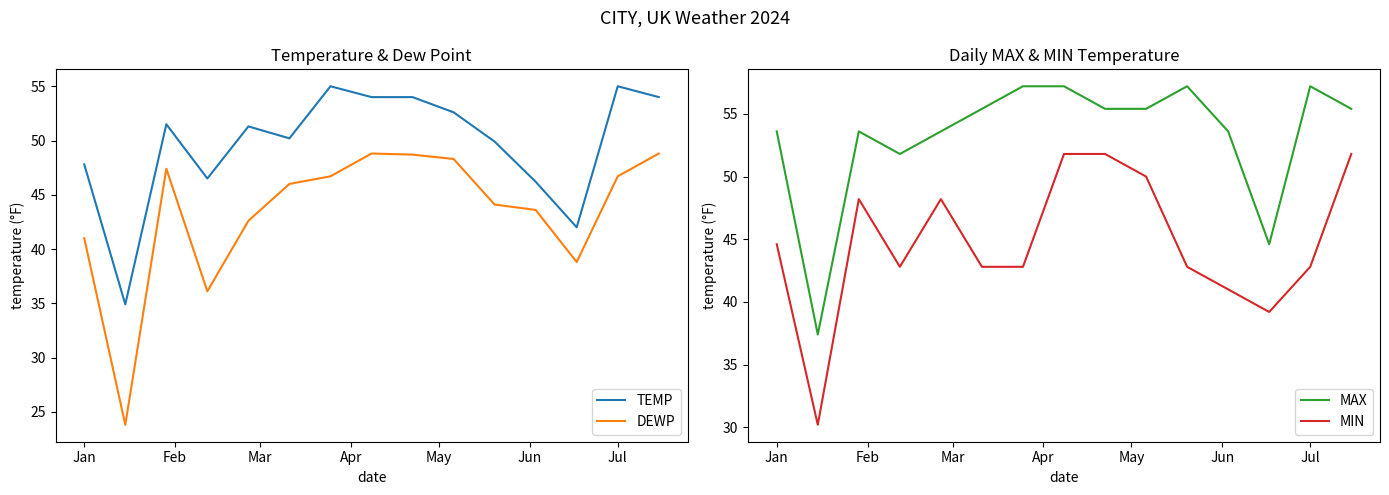

True or false: MAX and TEMP cross at least once.

False